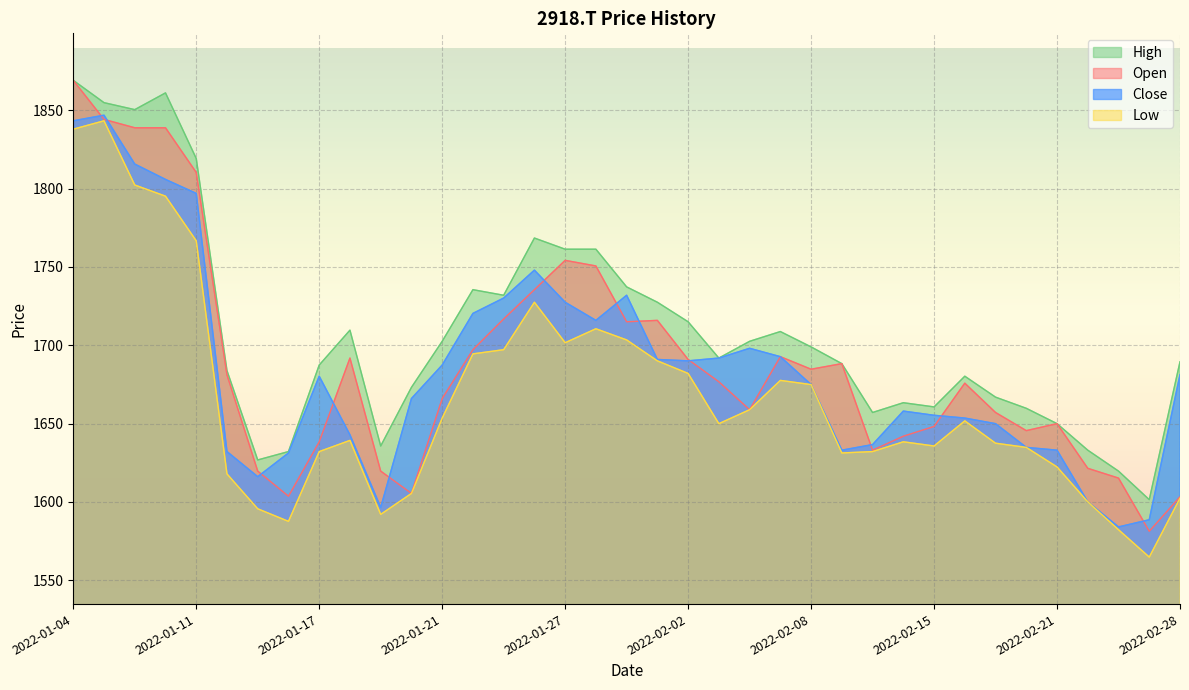

Which has a higher value, 2022-02-24 or 2022-01-28?

2022-01-28